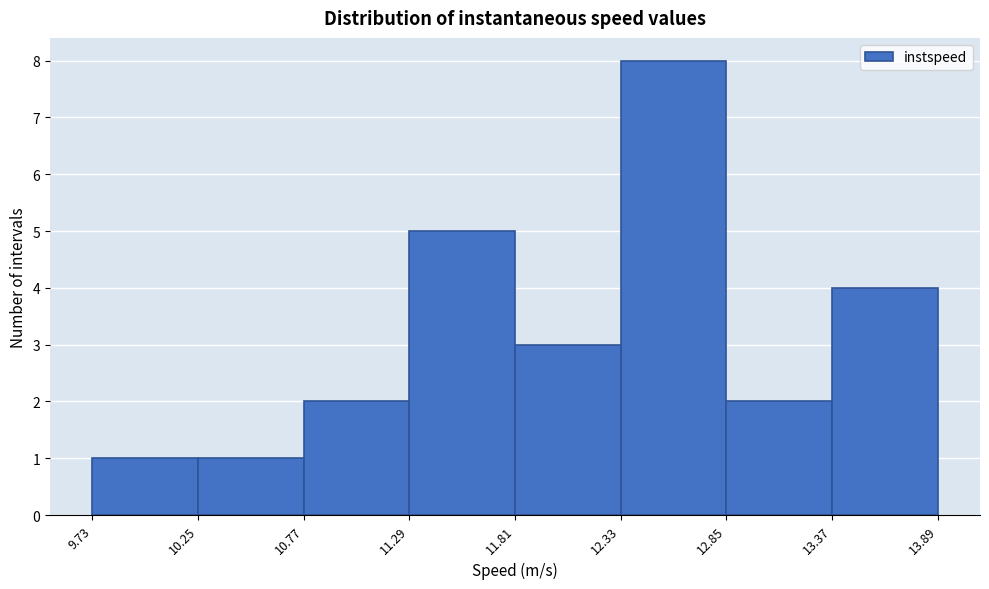

Which range on the x-axis has the tallest bar?

12.33 to 12.85